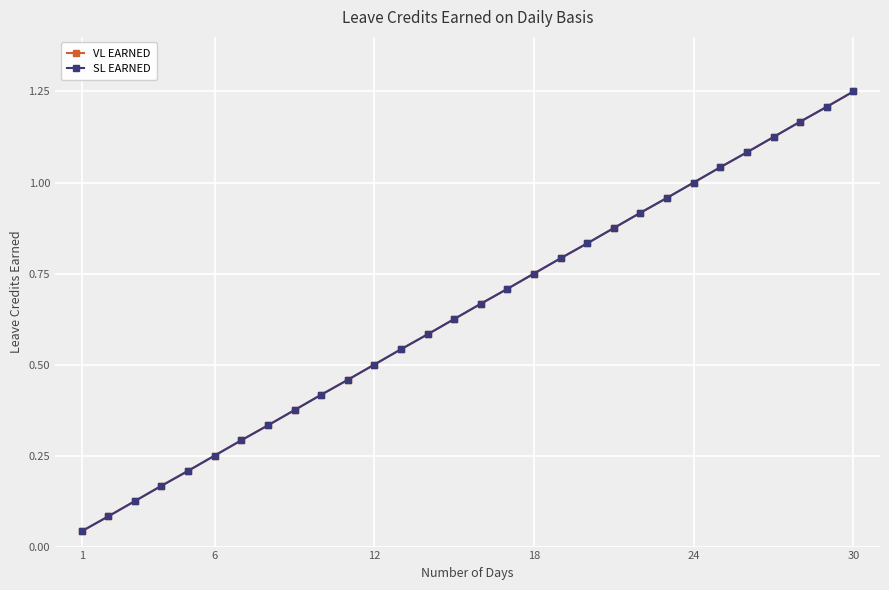

Which series has the widest spread of values?

VL EARNED